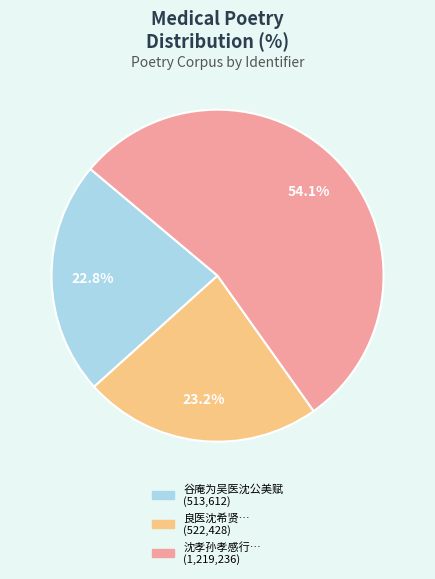

Is there a majority slice in this chart?

Yes